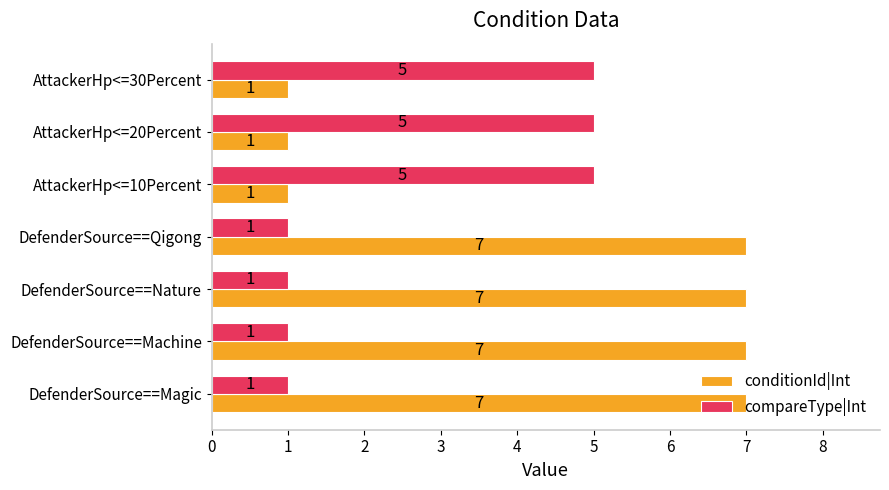

What is the difference between the highest and lowest values at AttackerHp<=10Percent?

4